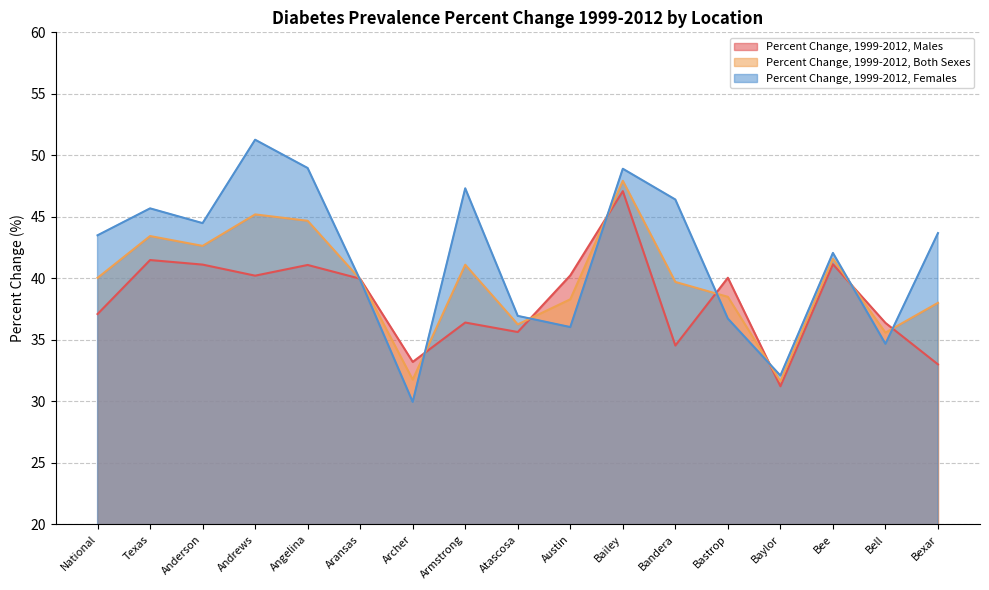

List the series in order of their overall mean, highest first.

Percent Change, 1999-2012, Females, Percent Change, 1999-2012, Both Sexes, Percent Change, 1999-2012, Males